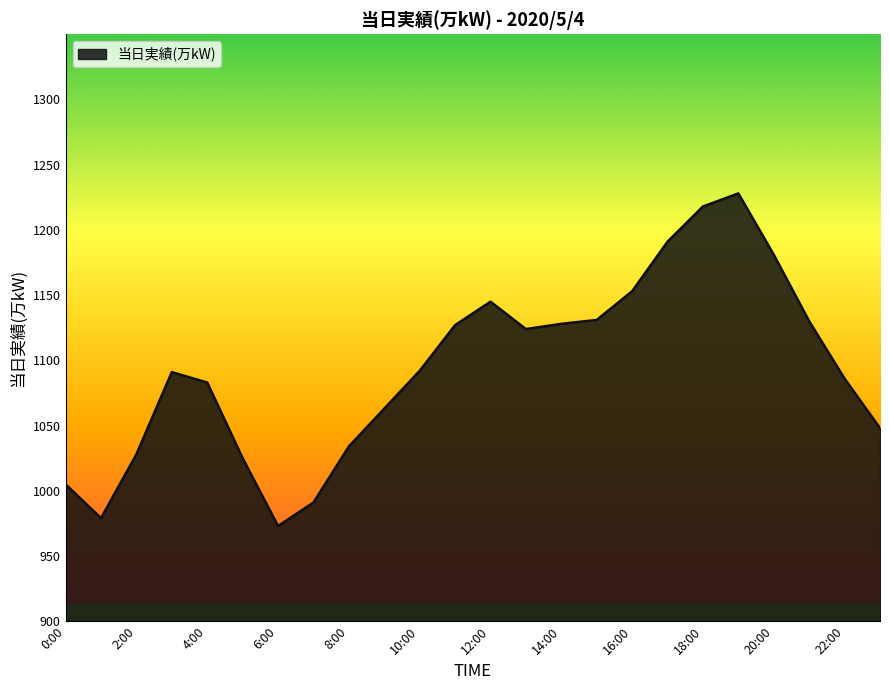

What is the minimum value shown in the chart?

973